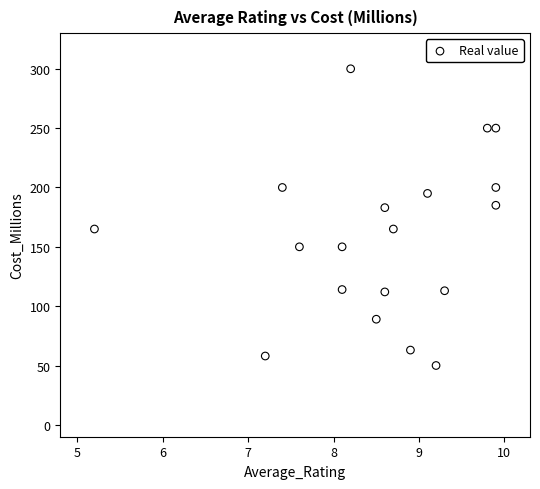

What is the range of Y values (max minus min)?

250